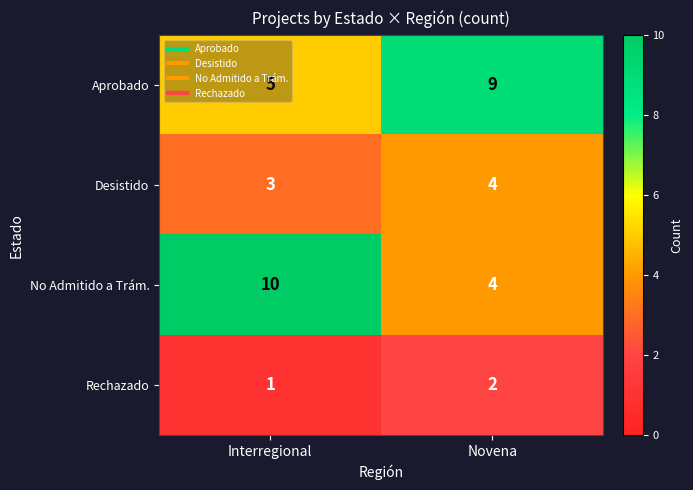

Where is Rechazado nearest to the value 1?

Interregional